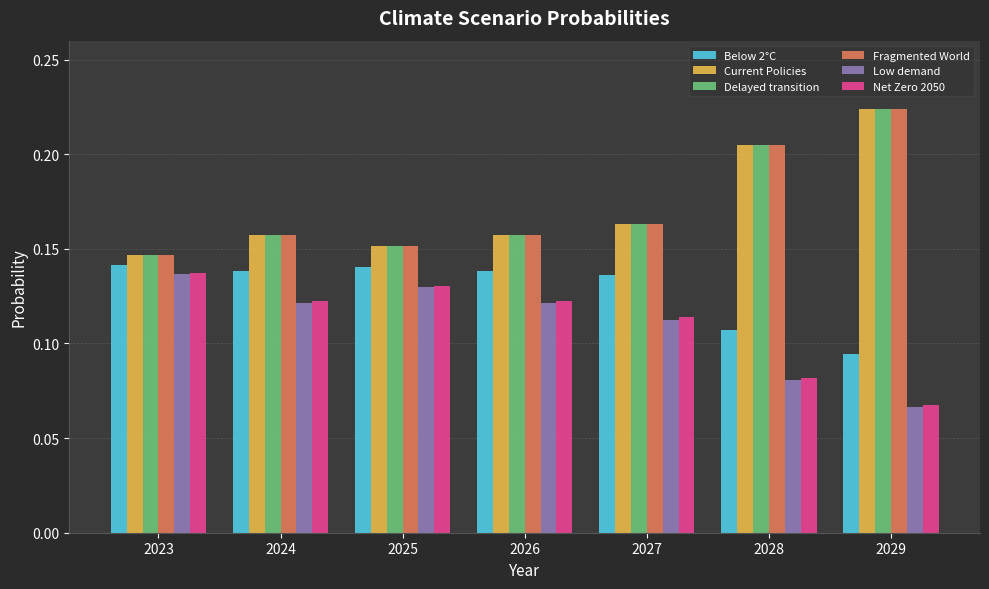

How many Low demand values are between 0 and 1?

7